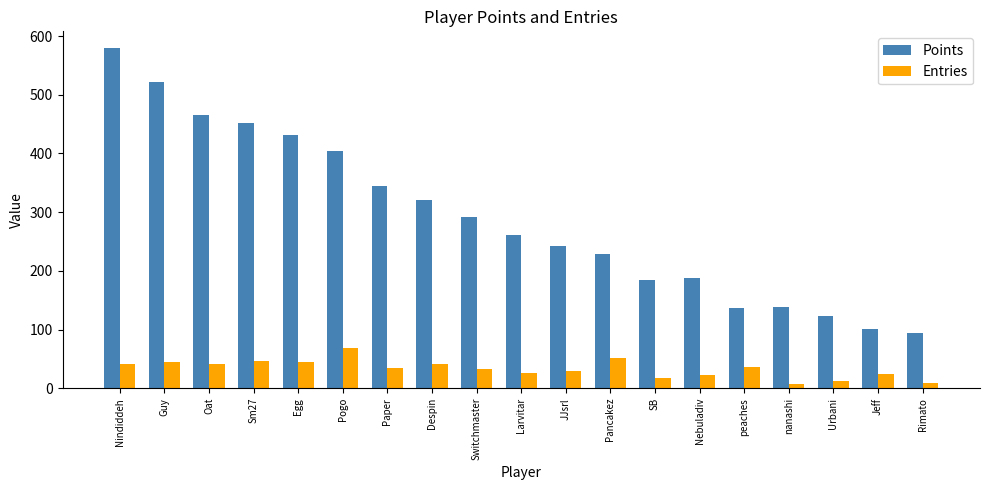

What is the greatest value displayed?

579